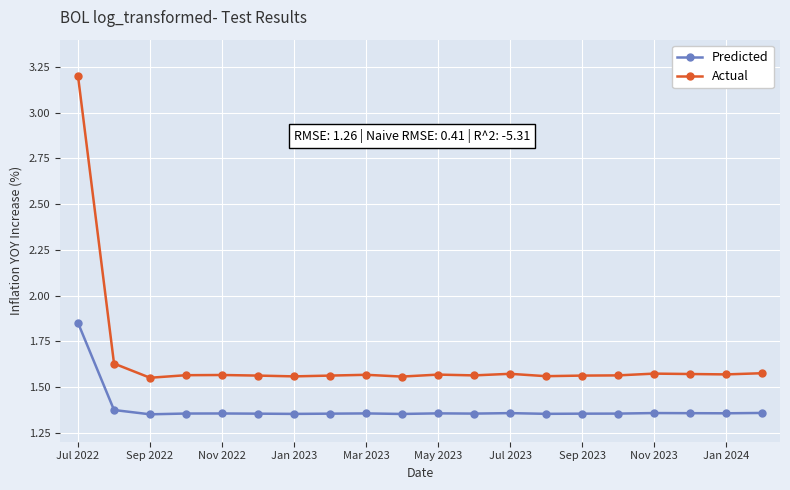

Rank the series by their maximum value, from lowest to highest.

Predicted, Actual